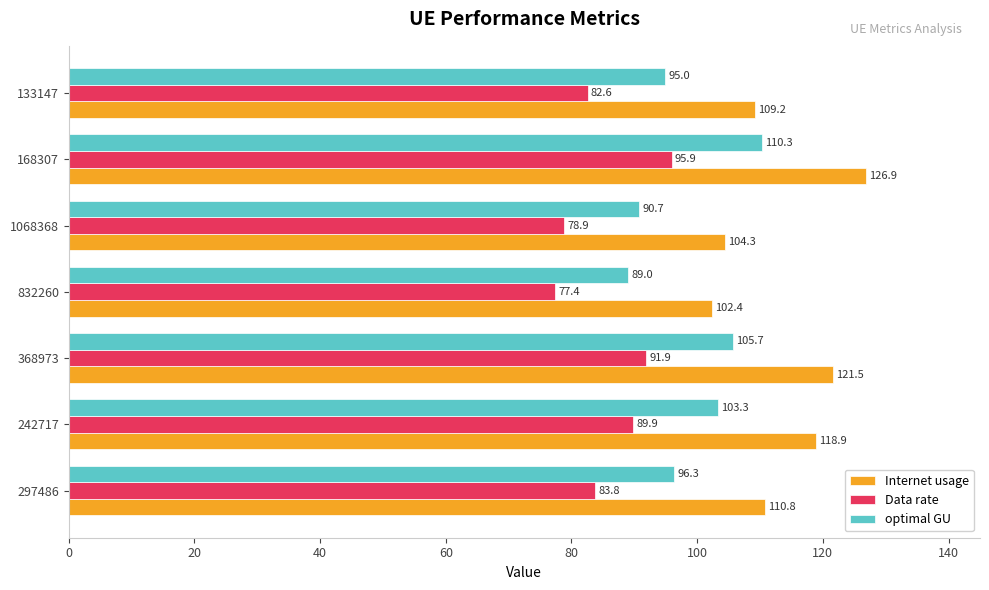

Is the value of optimal GU at 242717 greater than the value of Internet usage at 242717?

No